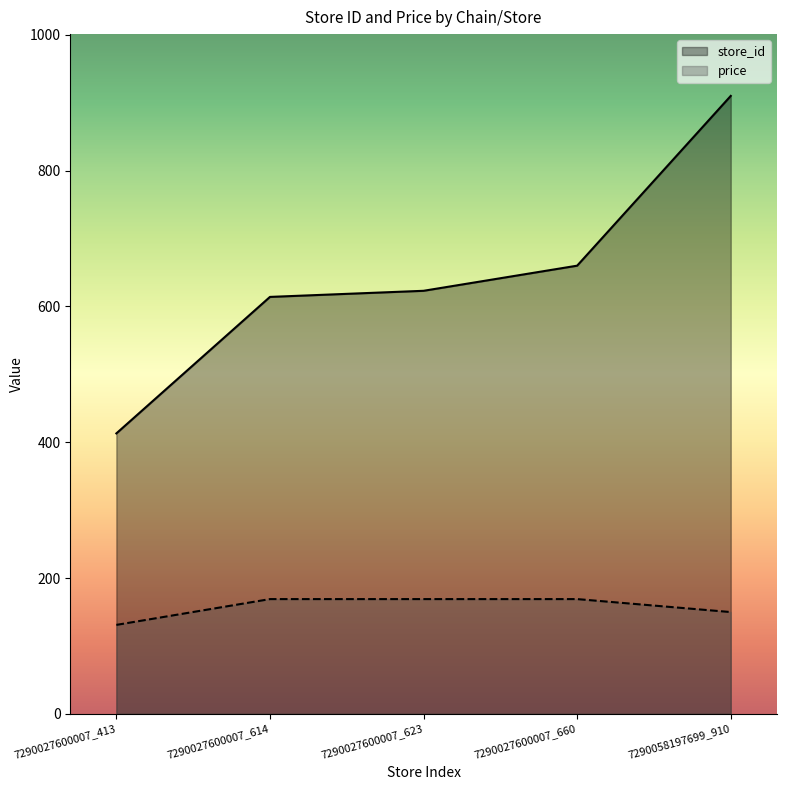

Which category has the lowest value in the price series?

7290027600007_413